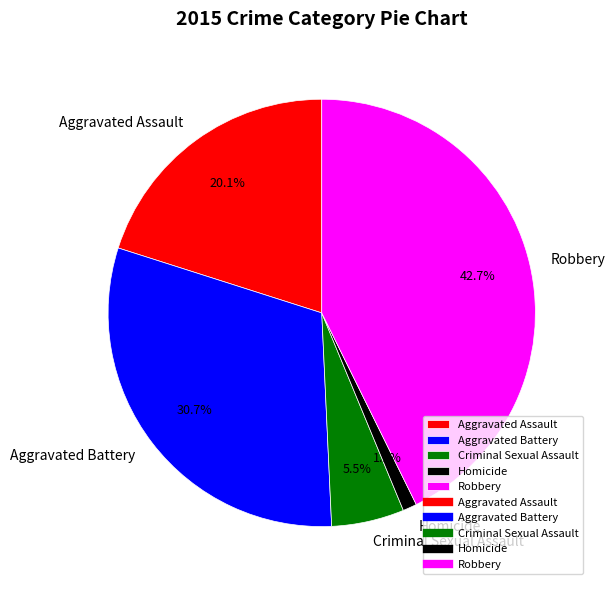

Count the number of slices in the pie.

5